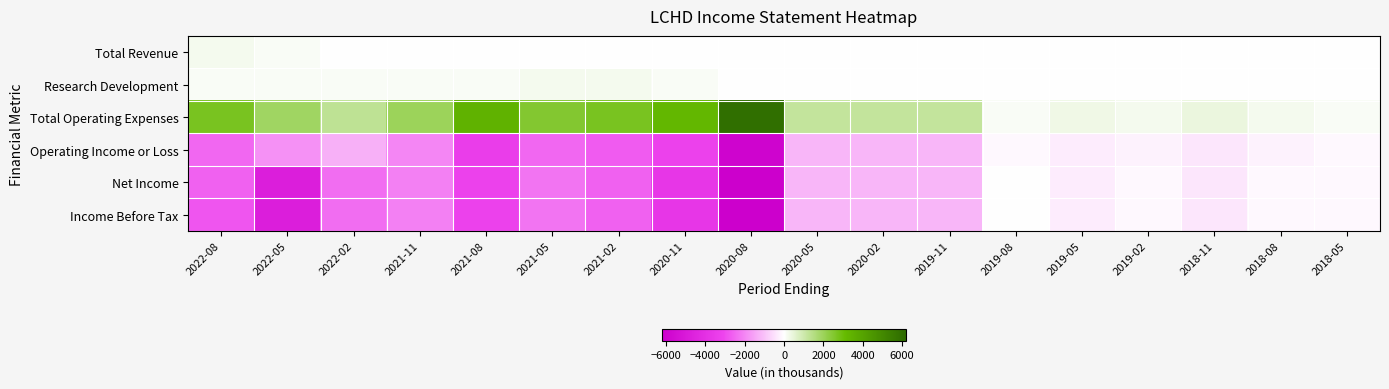

What is the total value across all series at 2018-08?

-200